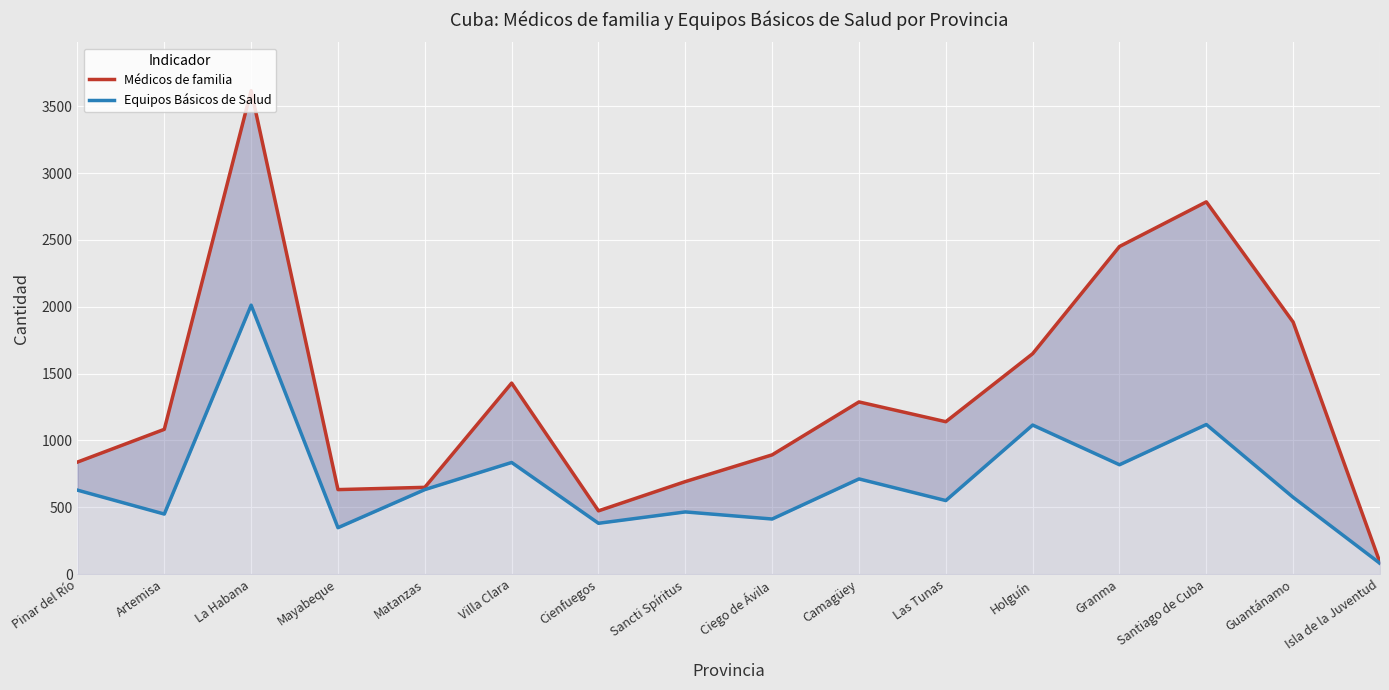

In Equipos Básicos de Salud, how many points are higher than both neighbors (excluding endpoints)?

6